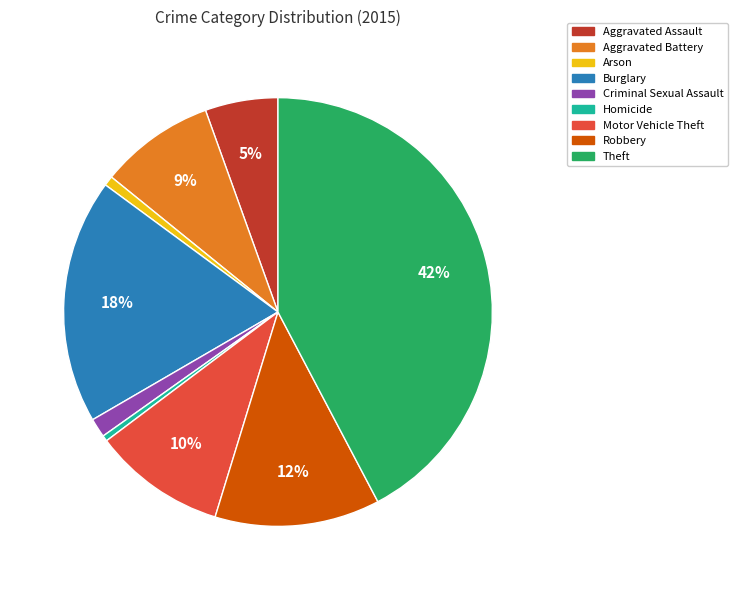

Between Arson and Aggravated Assault, which is larger?

Aggravated Assault